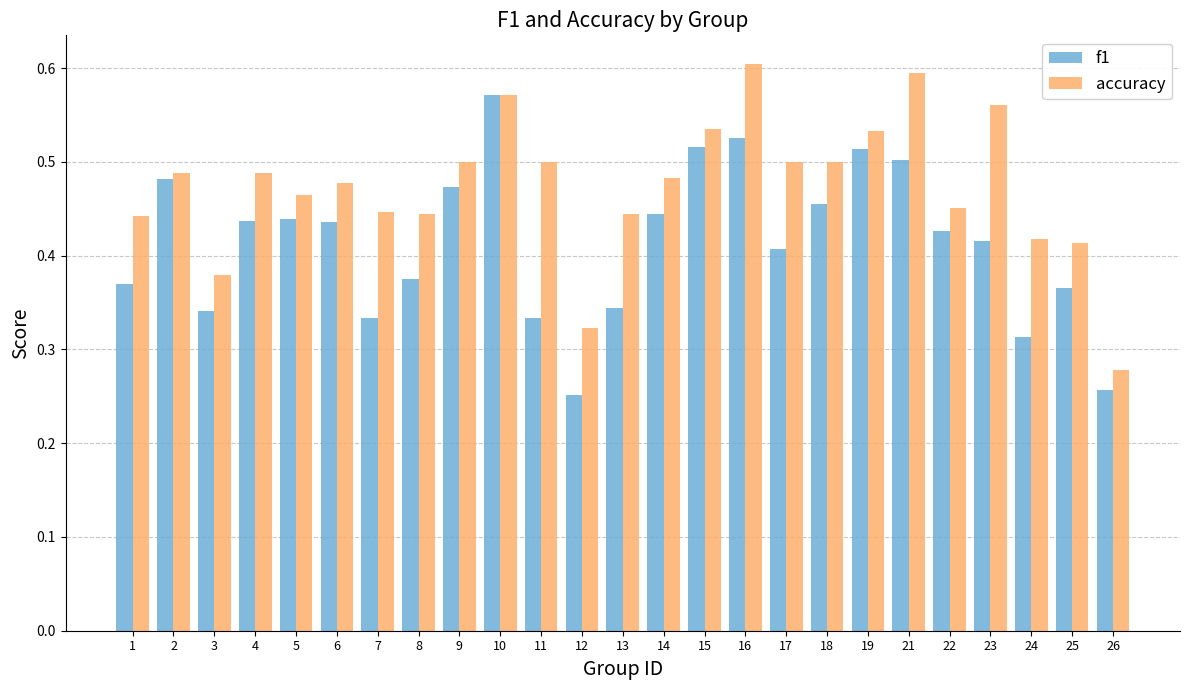

Rank the series by their maximum value, from lowest to highest.

f1, accuracy